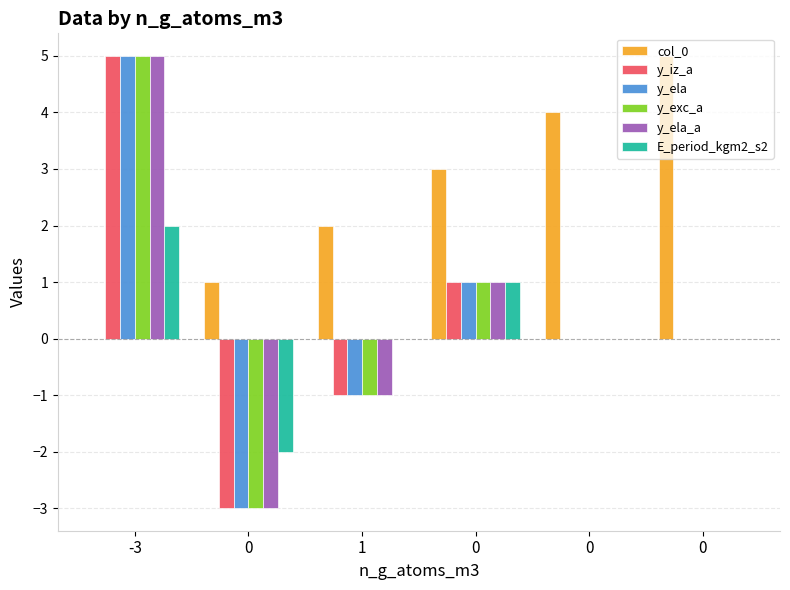

How many groups of bars are there?

6